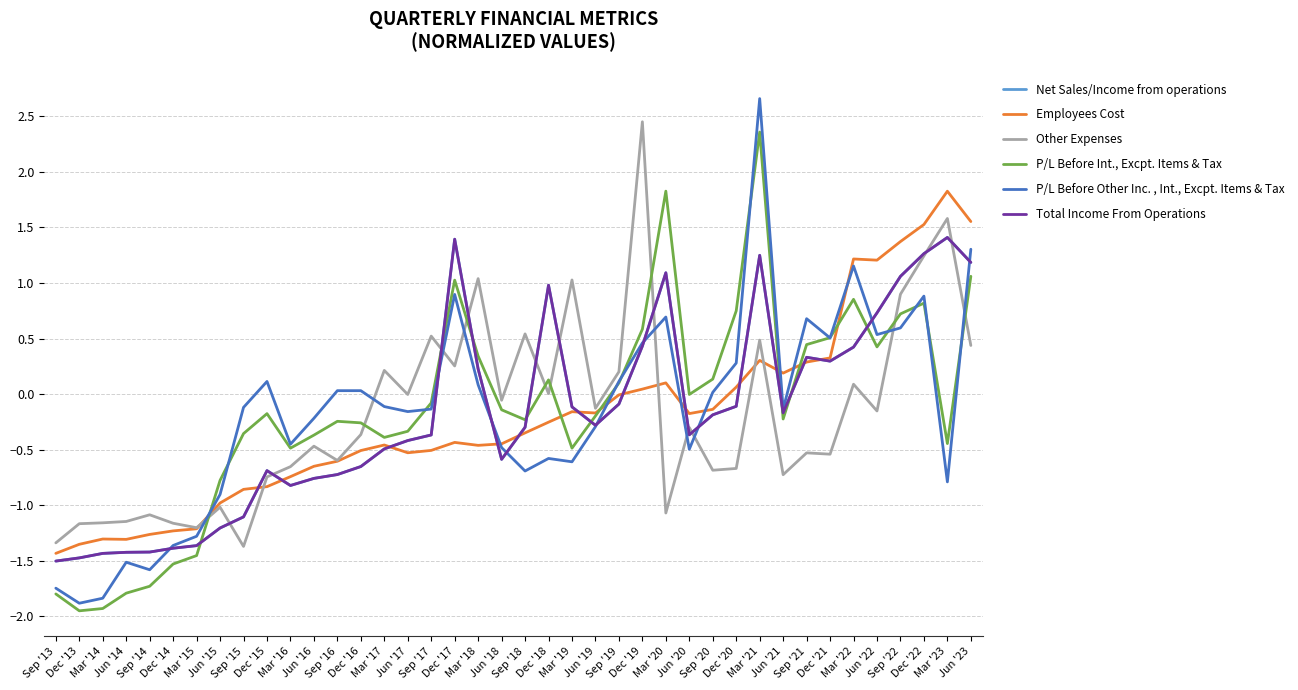

Between Jun '18 and Sep '18, which is larger?

Sep '18